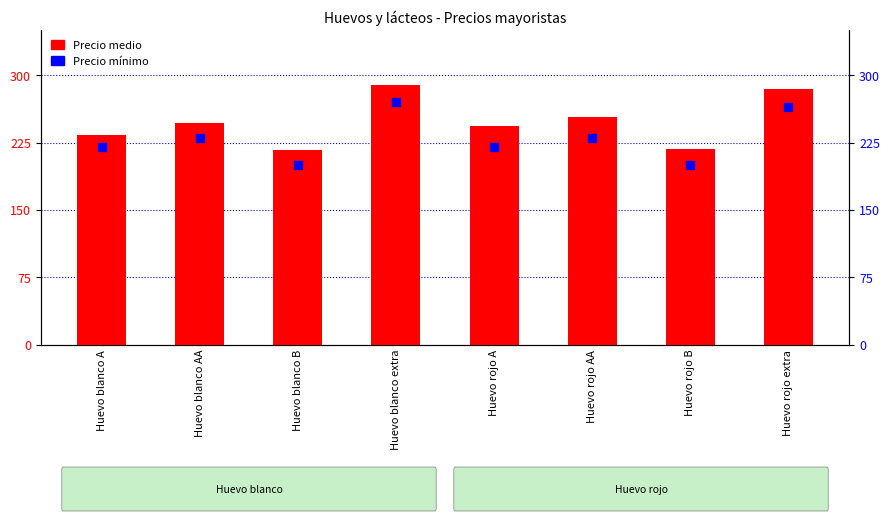

What is the total value across all series at Huevo blanco AA?

477